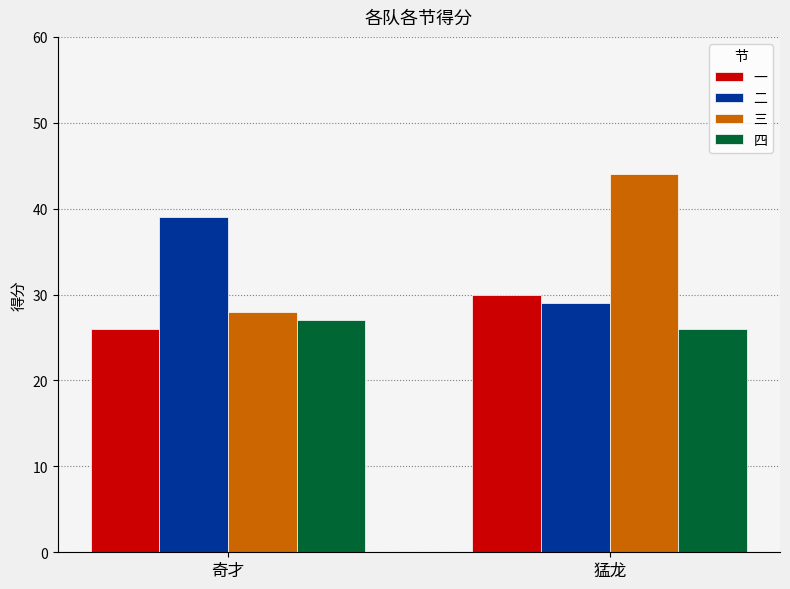

What are all the series names shown in the legend?

一, 二, 三, 四